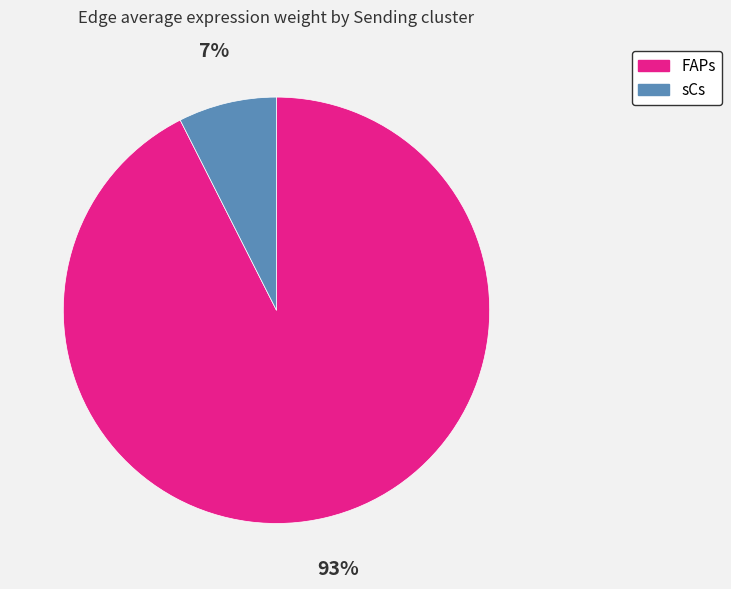

The FAPs slice represents 93% of the pie. True or false?

True